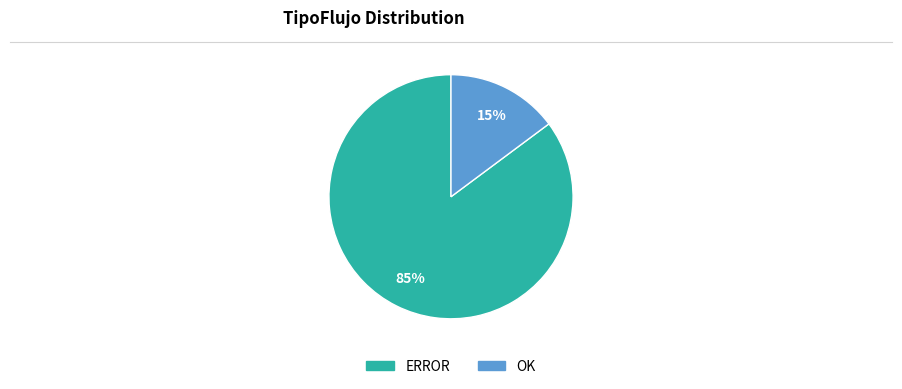

Count the number of slices in the pie.

2